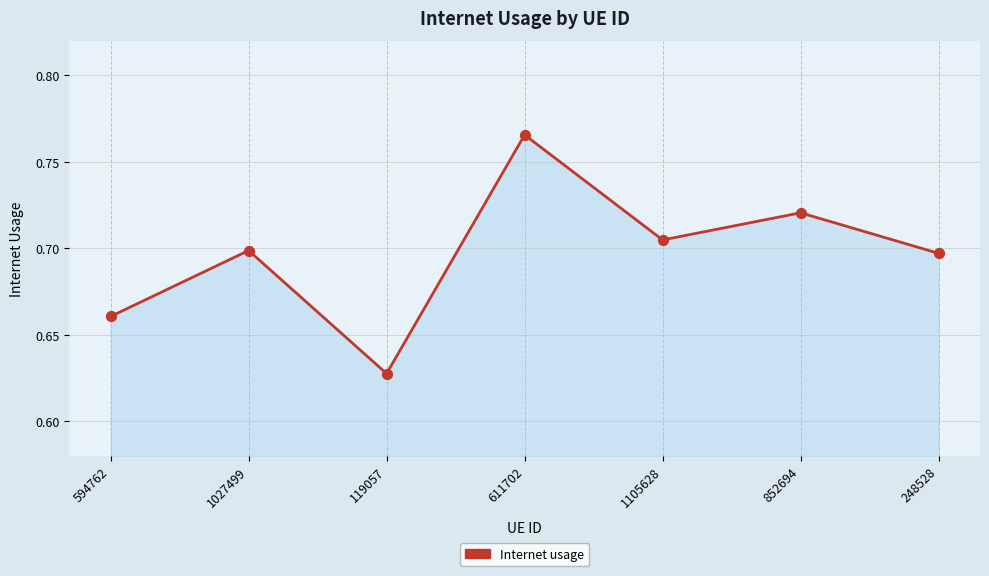

What is the change in value from 611702 to 248528?

-0.1